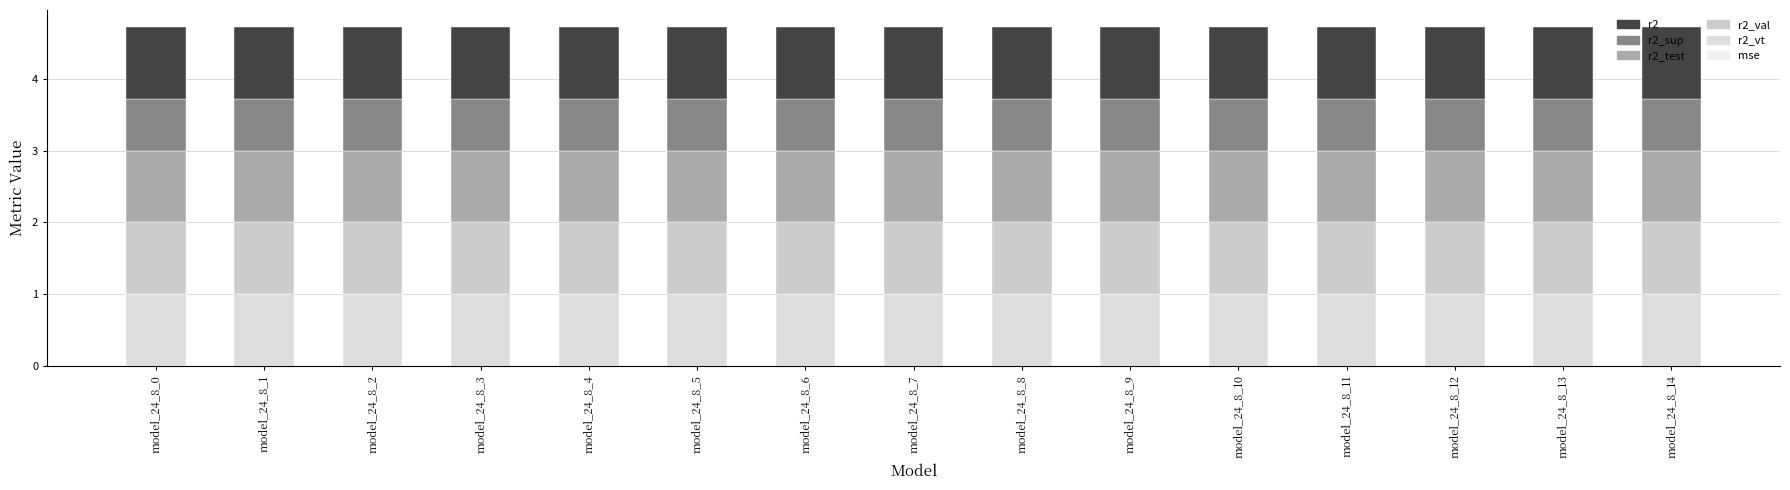

Count the number of data series in this chart.

6